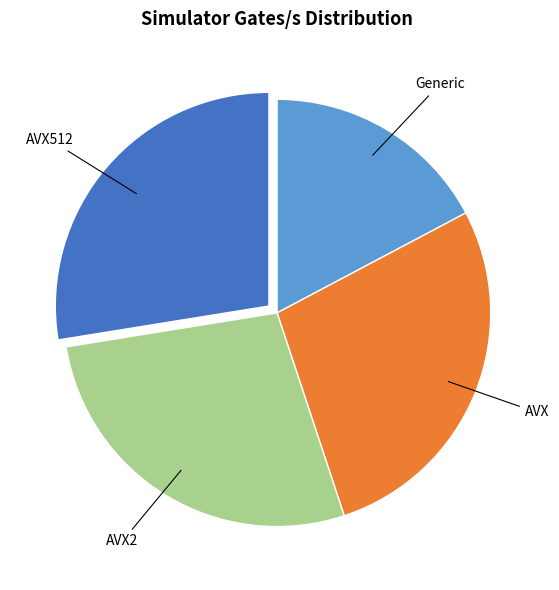

Is there a majority slice in this chart?

No